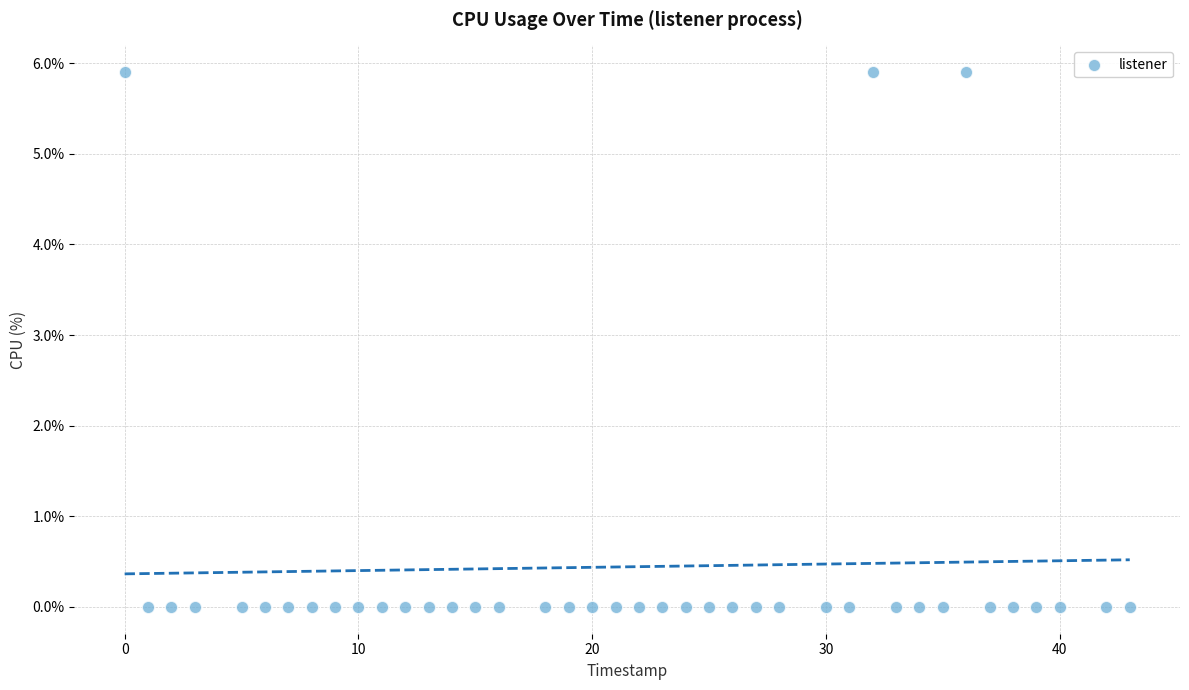

What is the range of X values (max minus min)?

43.0